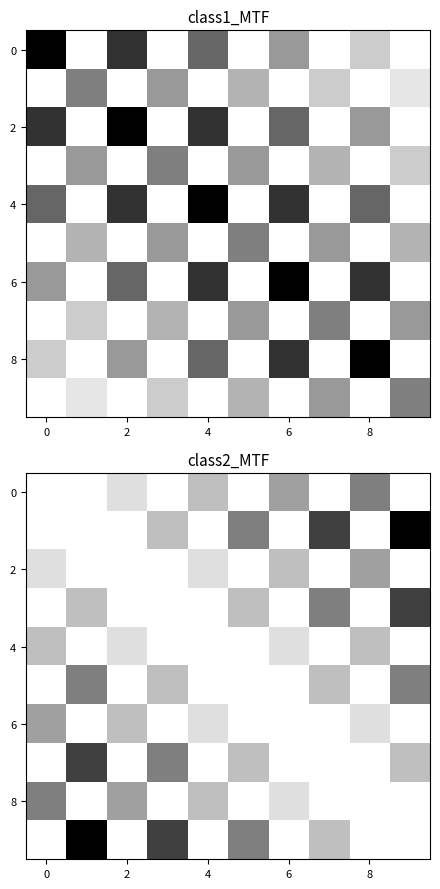

What is the maximum value for 0?

0.5